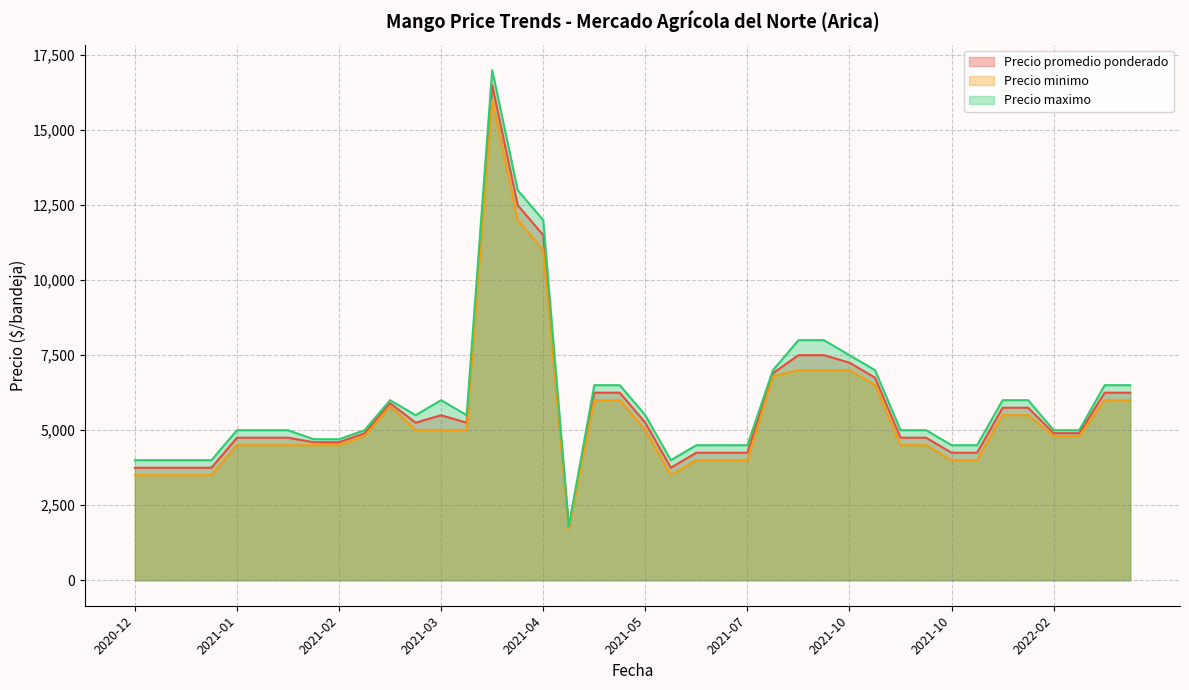

How many lines are shown in the chart?

3